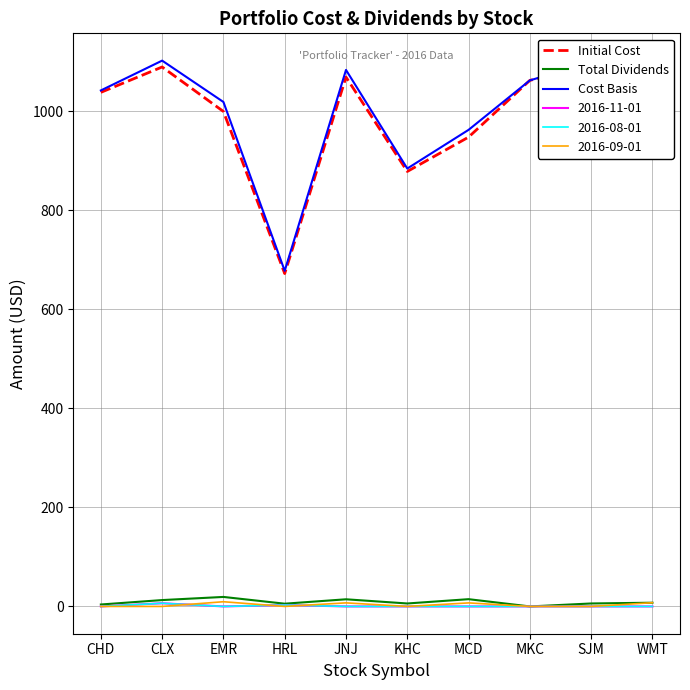

What is the spread (max minus min) of values at EMR?

999.8